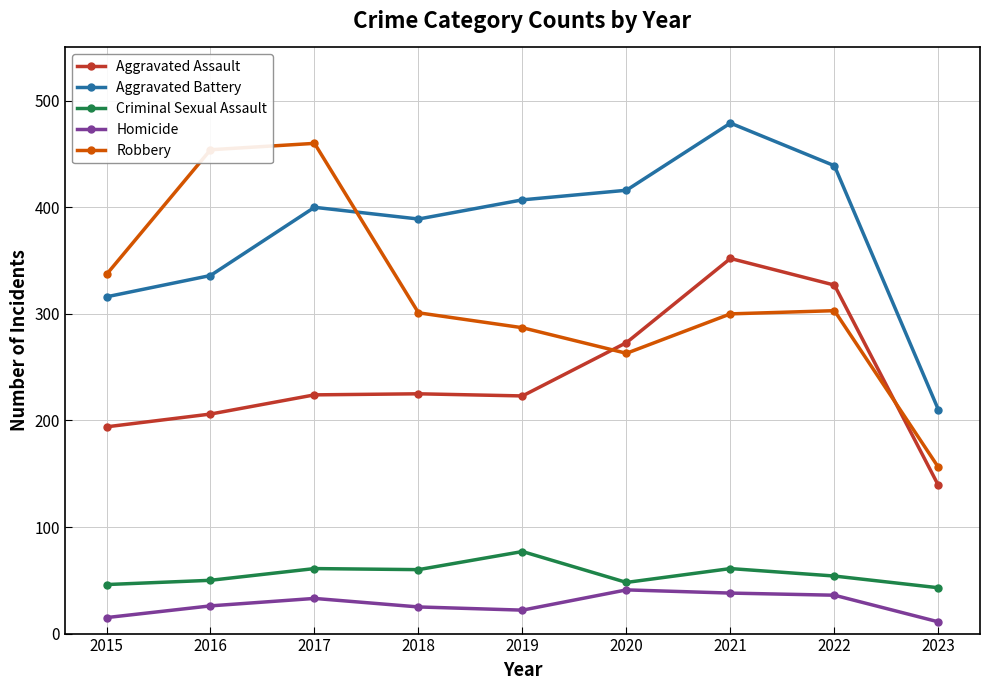

List the series in order of their peak value, highest first.

Aggravated Battery, Robbery, Aggravated Assault, Criminal Sexual Assault, Homicide